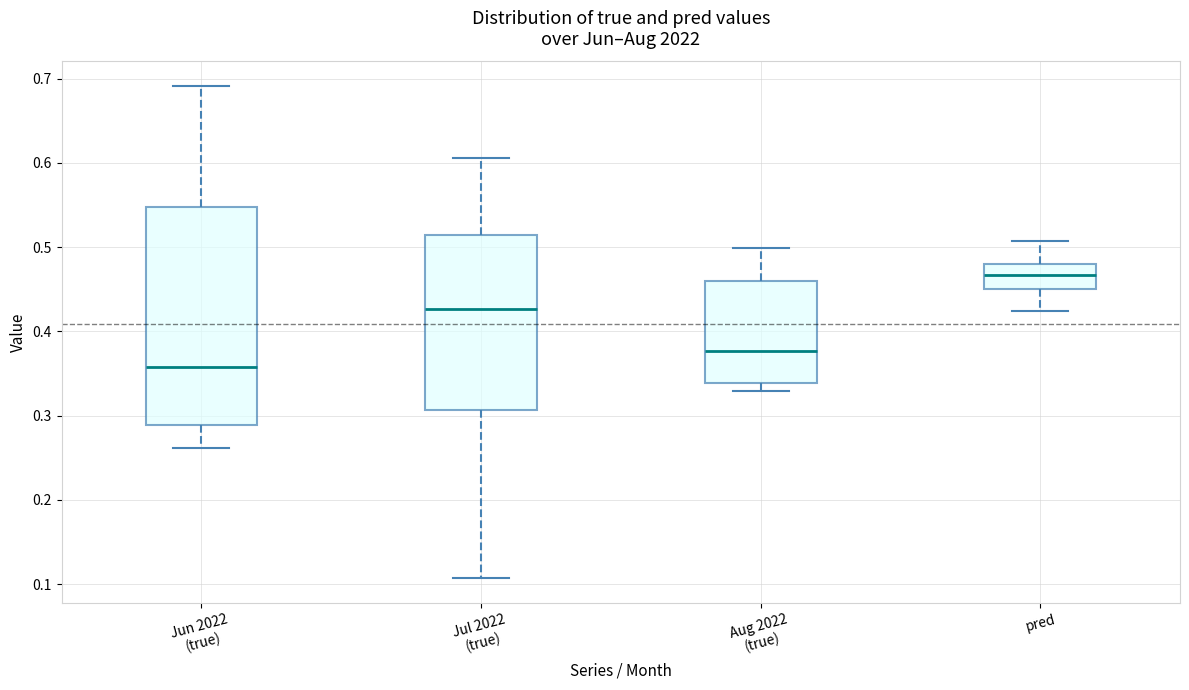

Where does the median line of the box for Jul 2022 (true) sit on the y-axis? The values are not printed on the chart, so give them approximately, as read against the axis.

0.43